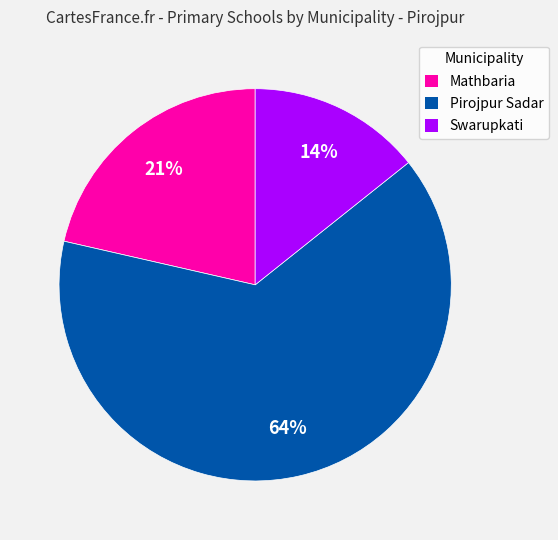

Is it true that Mathbaria is 16% of the pie?

False